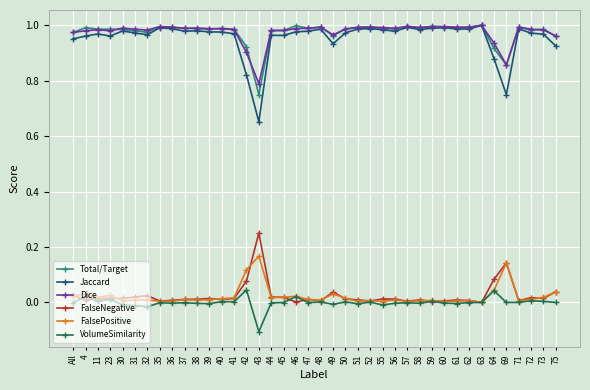

Is the value of Total/Target at 45 greater than the value of VolumeSimilarity at 73?

Yes